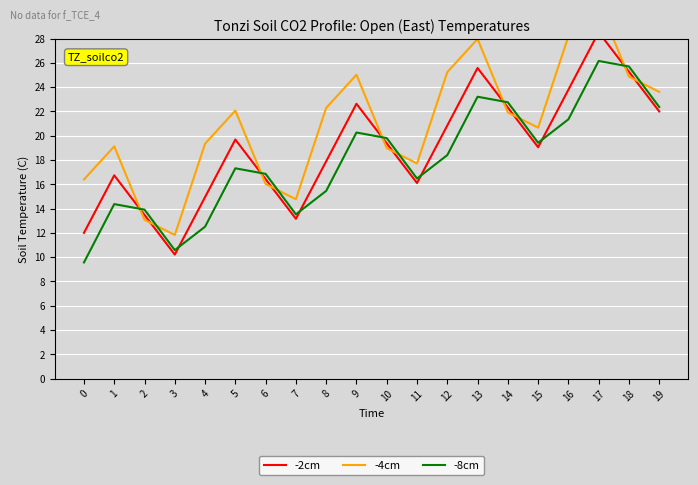

What are all the series names shown in the legend?

-2cm, -4cm, -8cm